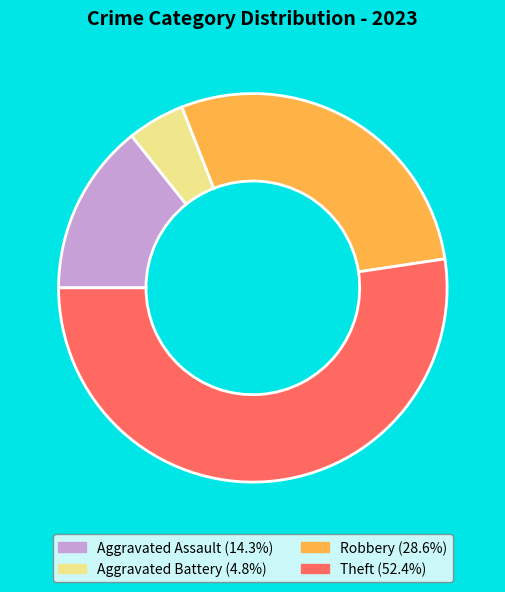

Is there a majority slice in this chart?

Yes